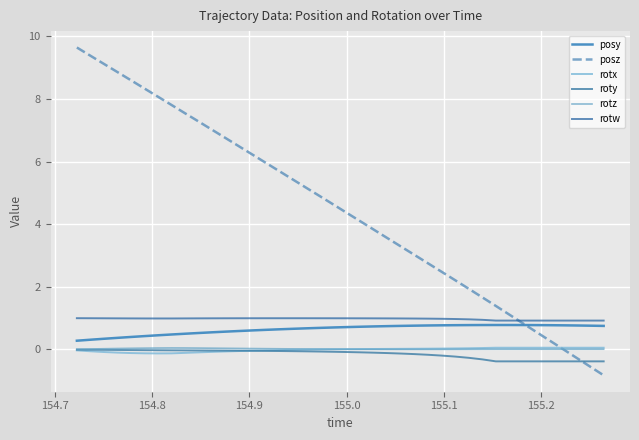

True or false: rotz and rotx cross at least once.

True